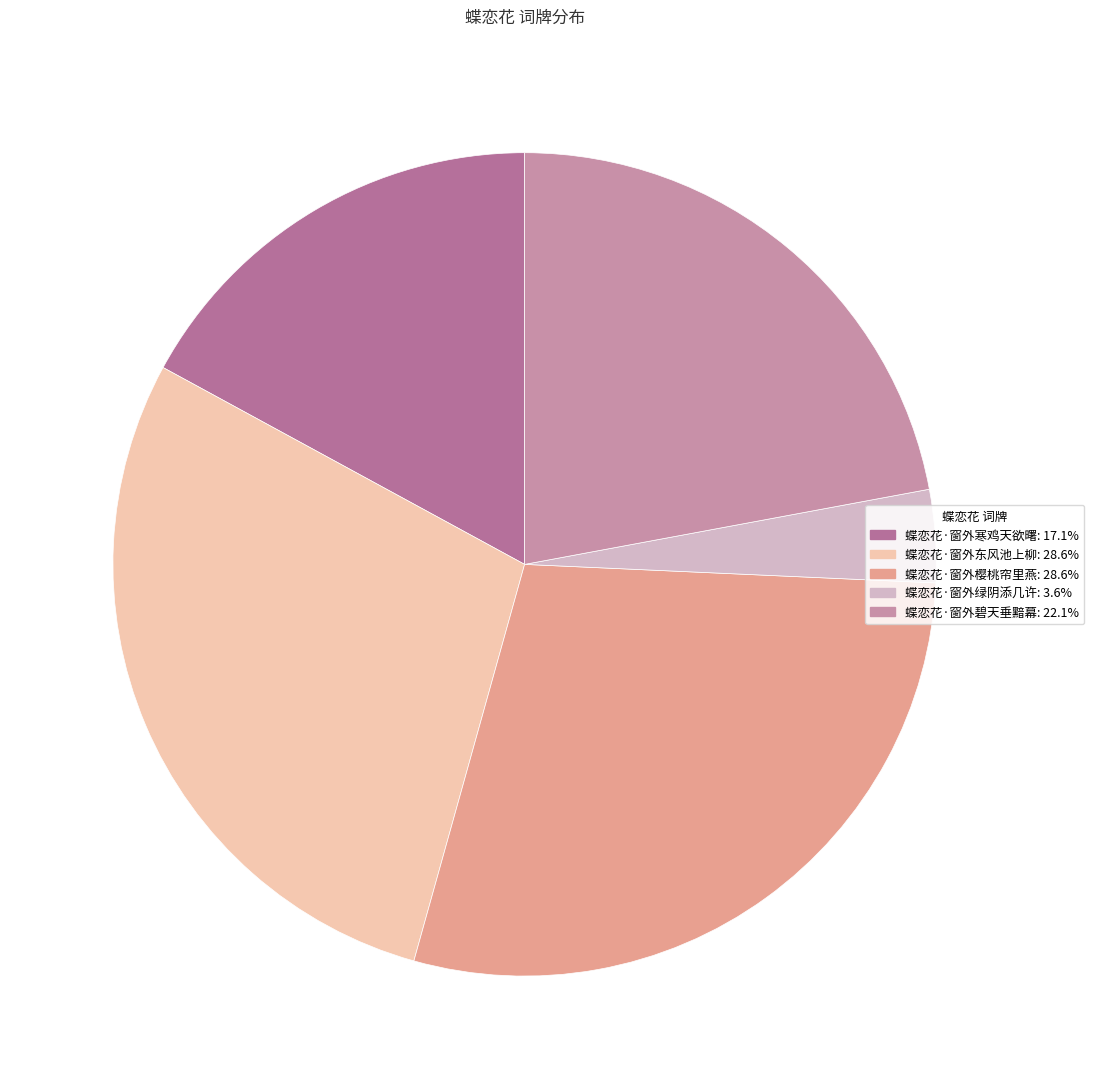

What is the change in value from 蝶恋花·窗外樱桃帘里燕 to 蝶恋花·窗外碧天垂黯幕?

-80074